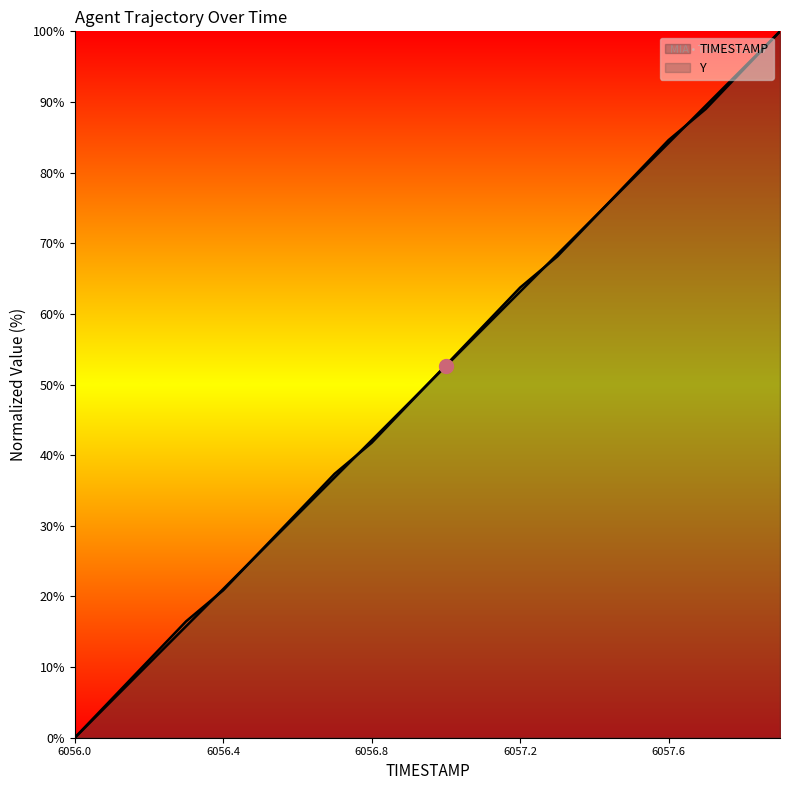

Does the chart have visible grid lines?

No